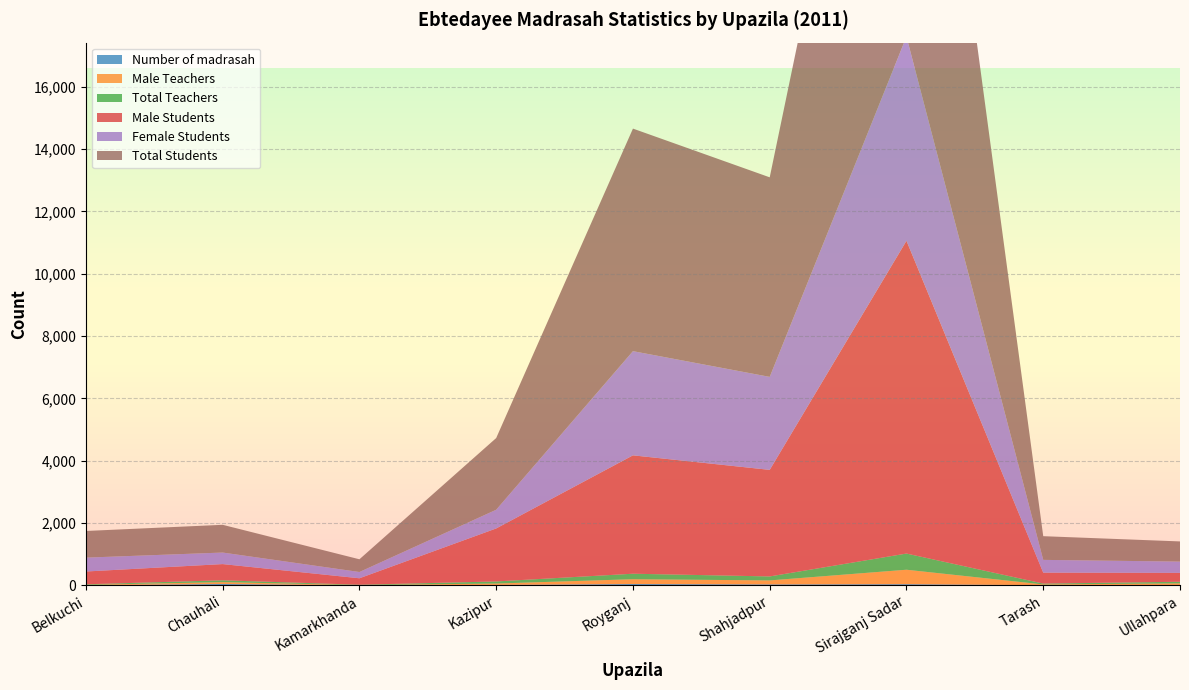

Reading left to right, extract all data points from this chart.

Number of madrasah: 4	46	3	15	45	32	40	7	13
Male Teachers: 14	59	7	45	154	128	463	24	52
Total Teachers: 18	59	12	67	176	128	519	28	52
Male Students: 410	520	207	1700	3797	3418	10032	350	285
Female Students: 445	370	201	600	3342	2983	6550	410	362
Total Students: 855	890	408	2300	7139	6401	16582	760	647